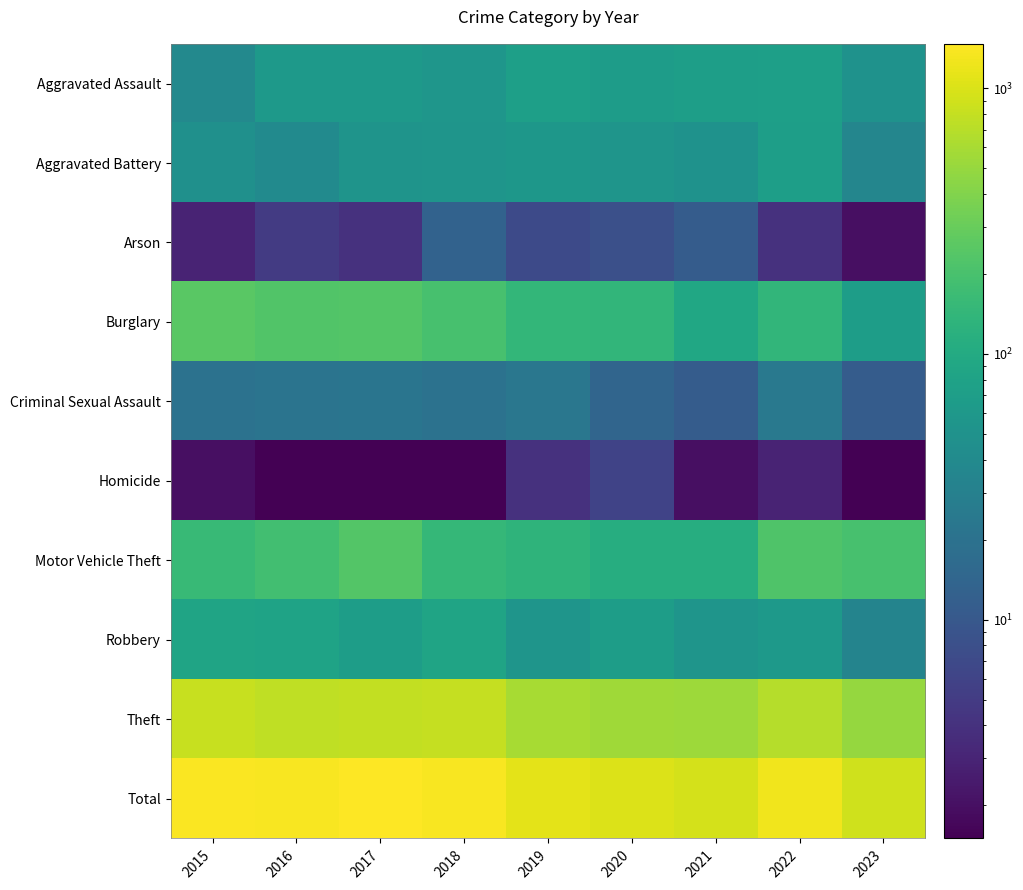

Reading left to right, list all the values displayed in this chart.

Aggravated Assault: 2015=38	2016=60	2017=62	2018=56	2019=73	2020=68	2021=72	2022=74	2023=50
Aggravated Battery: 2015=47	2016=40	2017=53	2018=54	2019=57	2020=54	2021=50	2022=71	2023=35
Arson: 2015=3	2016=5	2017=4	2018=13	2019=7	2020=8	2021=11	2022=4	2023=2
Burglary: 2015=254	2016=227	2017=233	2018=200	2019=144	2020=138	2021=92	2022=139	2023=70
Criminal Sexual Assault: 2015=20	2016=21	2017=22	2018=20	2019=23	2020=14	2021=11	2022=24	2023=11
Homicide: 2015=2	2016=1	2017=1	2018=1	2019=4	2020=6	2021=2	2022=3	2023=1
Motor Vehicle Theft: 2015=156	2016=183	2017=235	2018=148	2019=134	2020=110	2021=109	2022=220	2023=196
Robbery: 2015=84	2016=82	2017=70	2018=84	2019=55	2020=70	2021=55	2022=63	2023=34
Theft: 2015=818	2016=767	2017=791	2018=798	2019=603	2020=550	2021=530	2022=681	2023=493
Total: 2015=1422	2016=1386	2017=1471	2018=1374	2019=1100	2020=1018	2021=932	2022=1279	2023=892